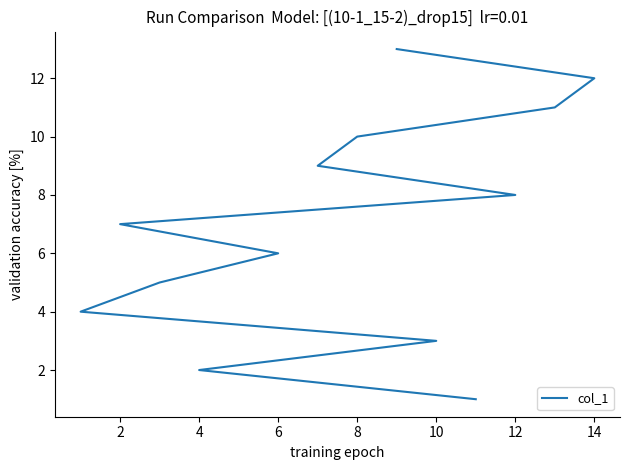

What is the smallest value displayed?

1